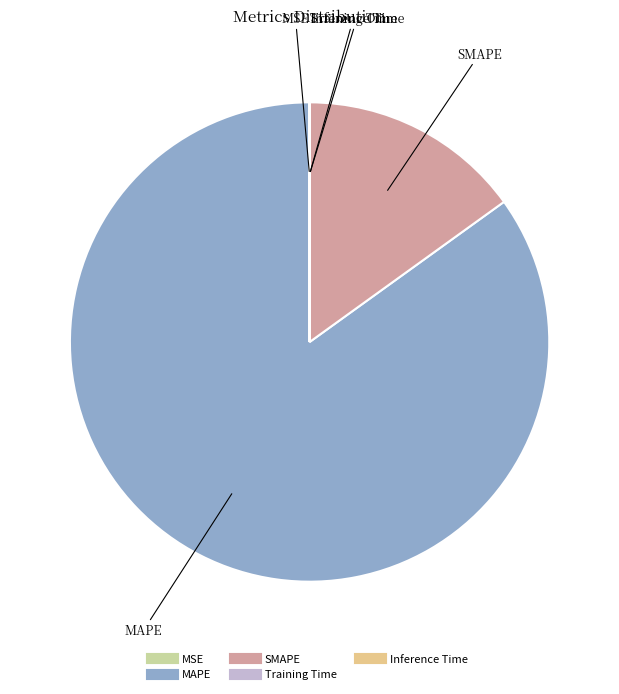

What is the largest slice in the pie chart?

MAPE